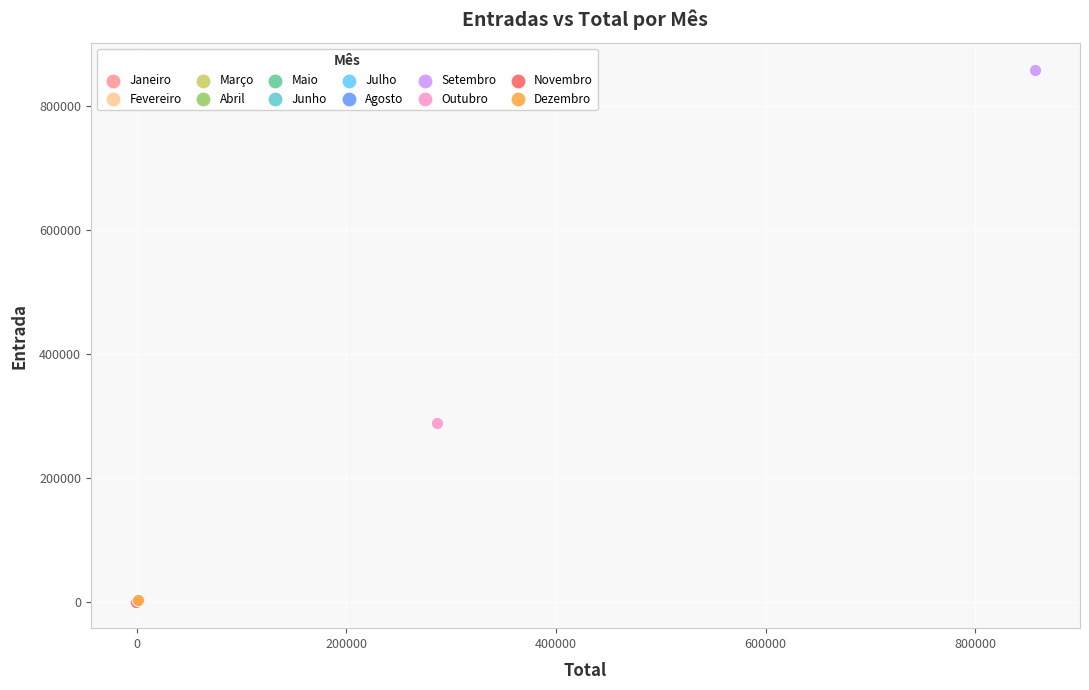

What are all the series names shown in the legend?

Janeiro, Fevereiro, Março, Abril, Maio, Junho, Julho, Agosto, Setembro, Outubro, Novembro, Dezembro